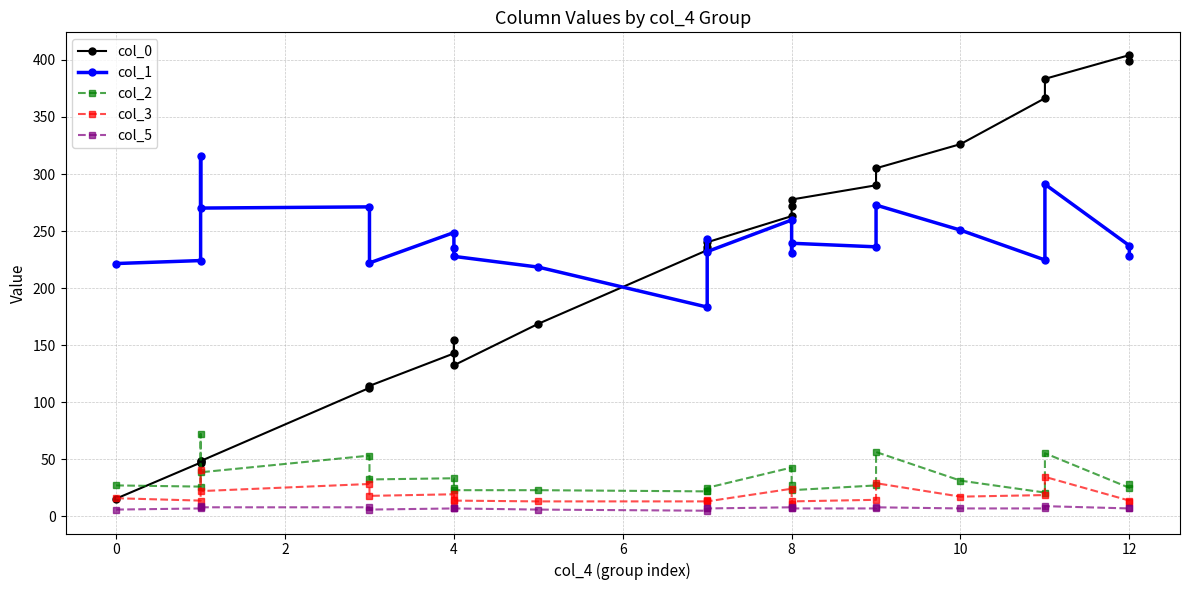

What is the difference between the maximum and minimum values in the col_3 series?

29.8